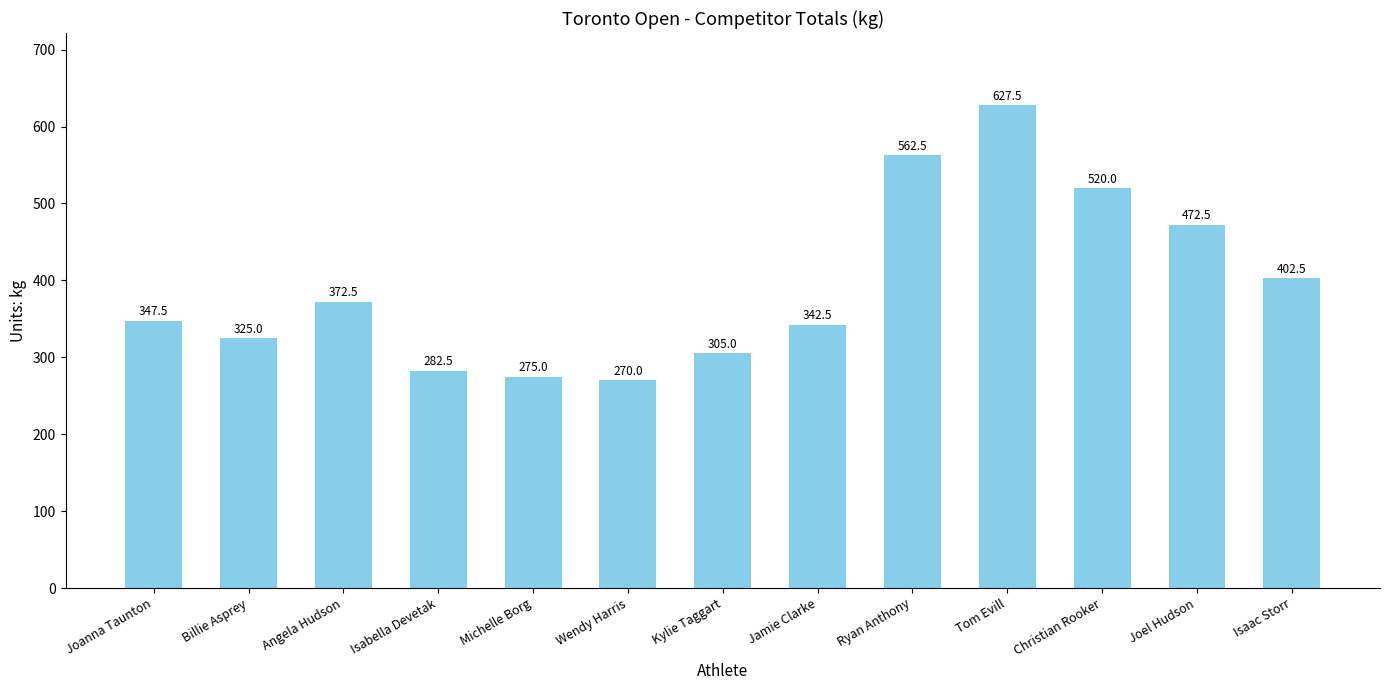

What is the difference between the maximum and second lowest values?

352.5